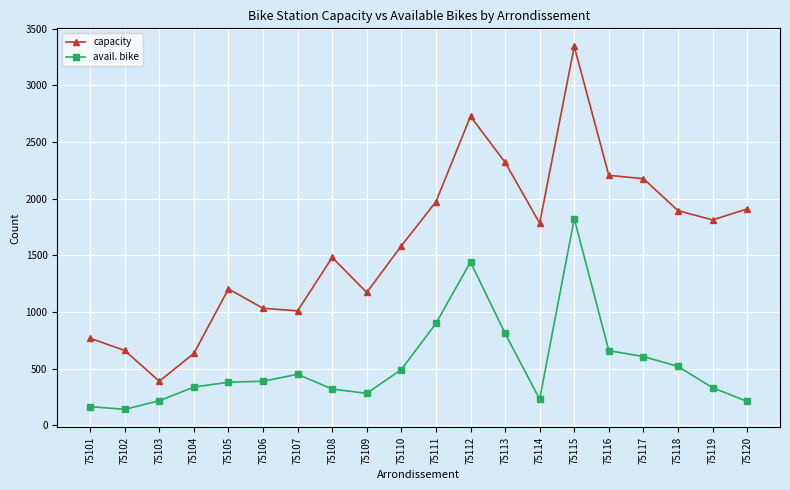

The value of capacity at 75109 is 1712. True or false?

False